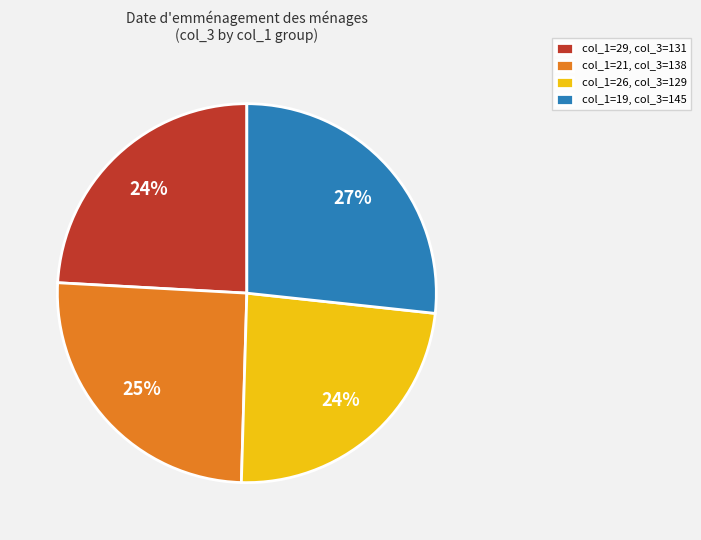

How many segments does this pie chart have?

4